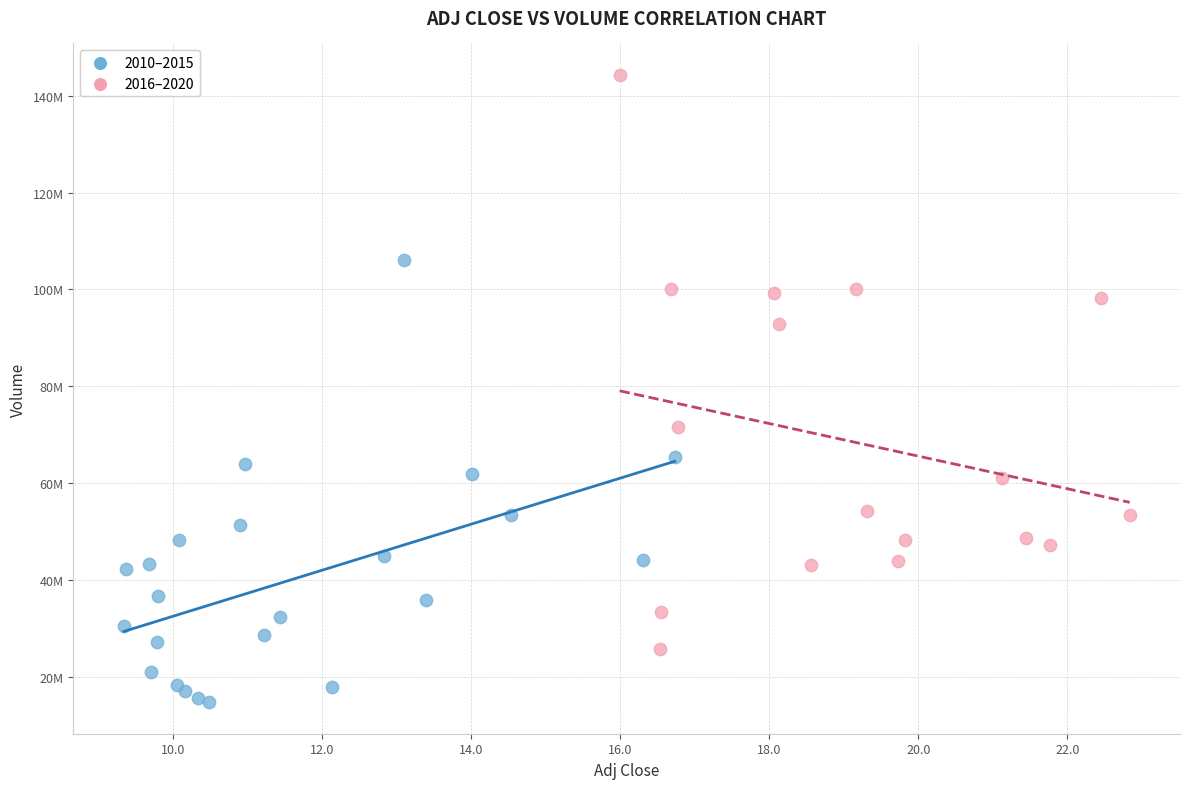

Which series contains the highest Y value?

2016–2020